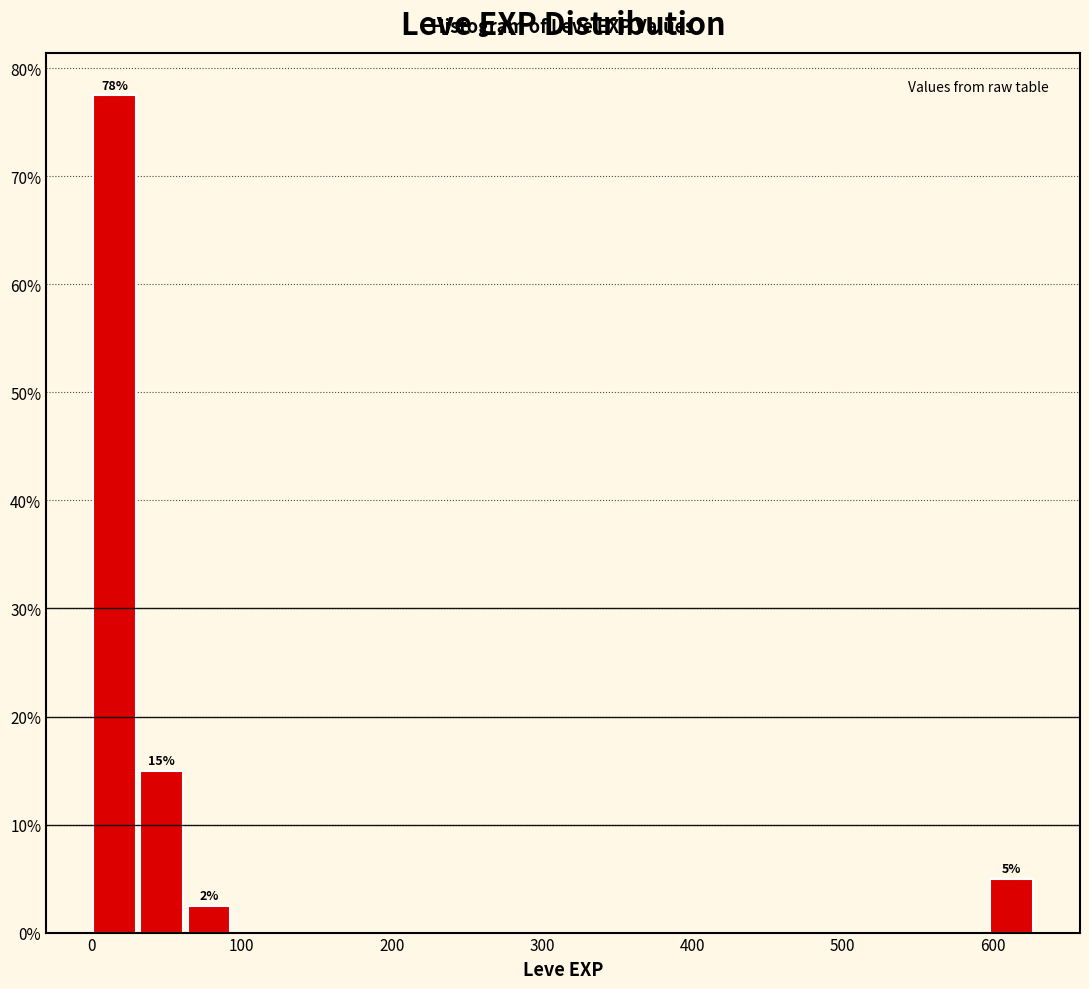

Read against the x-axis, roughly where is the centre of the tallest bar?

20